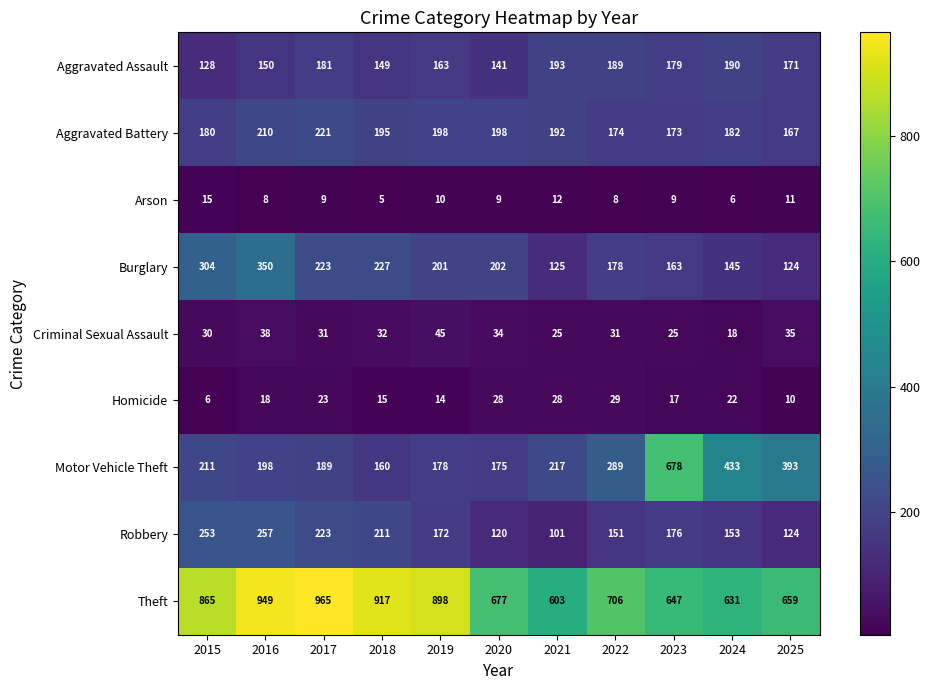

Rank the series at 2015 from highest to lowest value.

Theft, Burglary, Robbery, Motor Vehicle Theft, Aggravated Battery, Aggravated Assault, Criminal Sexual Assault, Arson, Homicide